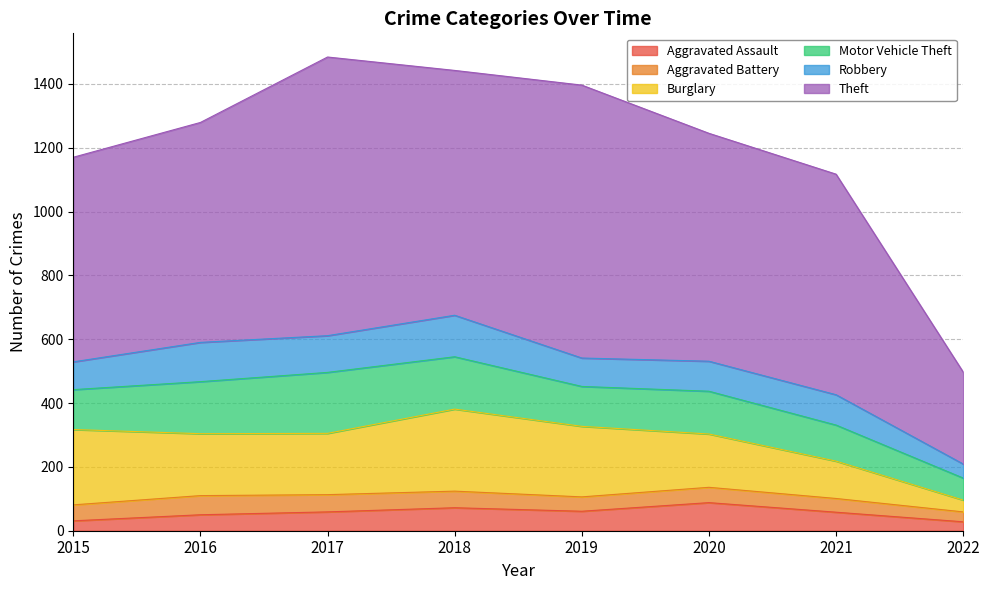

Reading right to left, extract all data points from this chart.

Aggravated Assault: 28	58	88	61	72	59	50	31
Aggravated Battery: 31	43	48	45	52	54	60	50
Burglary: 37	117	167	221	257	192	194	236
Motor Vehicle Theft: 69	113	134	125	164	191	163	125
Robbery: 44	95	94	89	130	115	123	87
Theft: 288	691	714	855	767	873	689	641